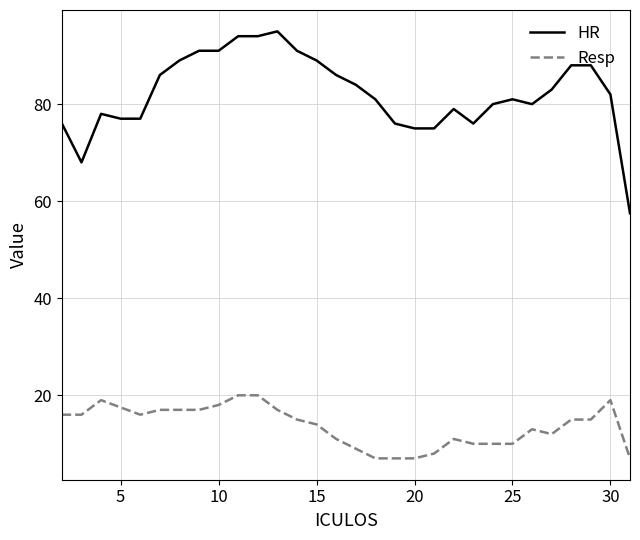

What is the maximum value shown in the chart?

95.0